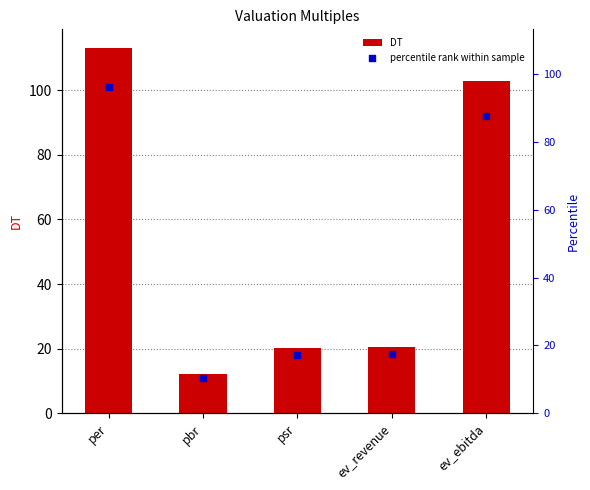

At which category is the sum across all series the highest?

per